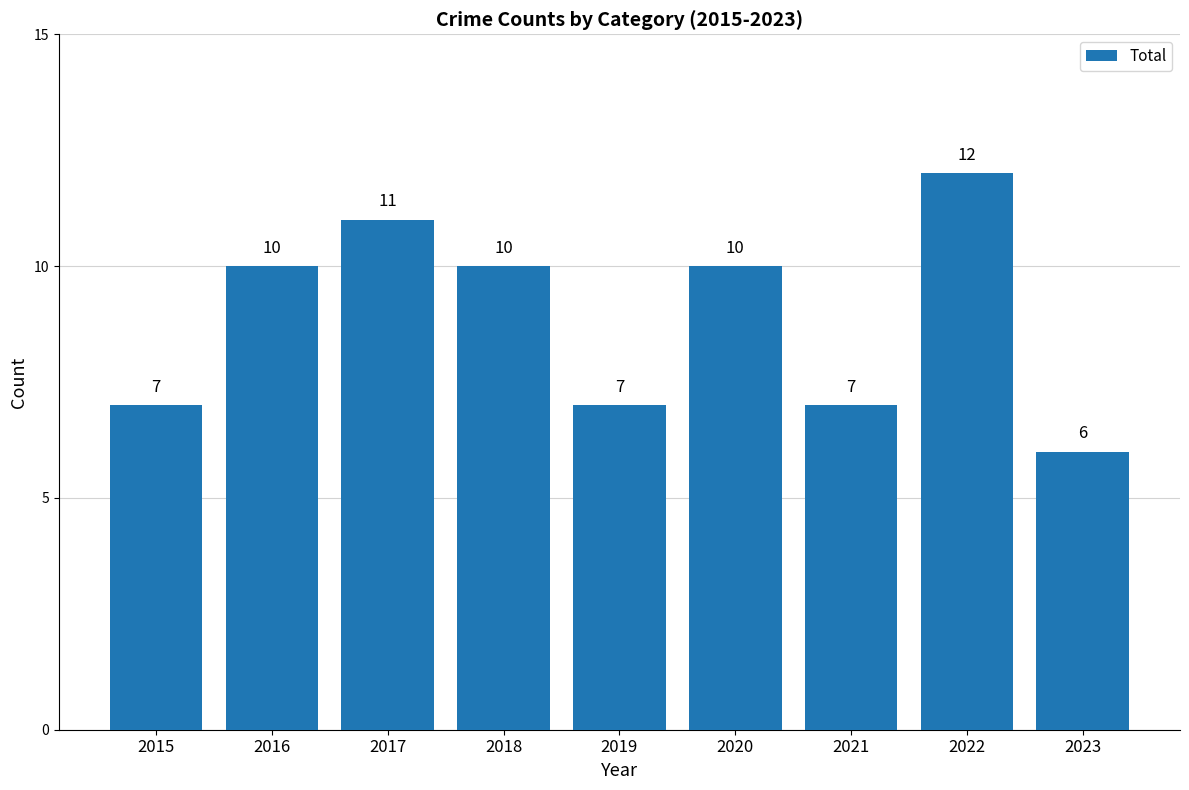

What is the value of the 2nd bar from the left?

10